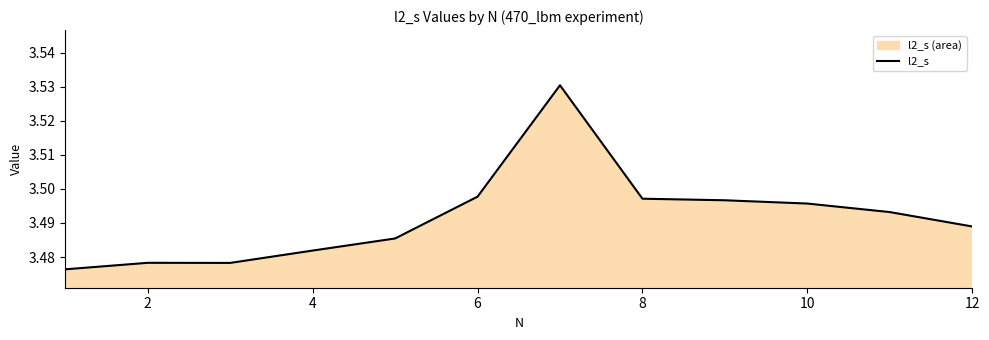

How many points are higher than both their immediate neighbors (excluding endpoints)?

2